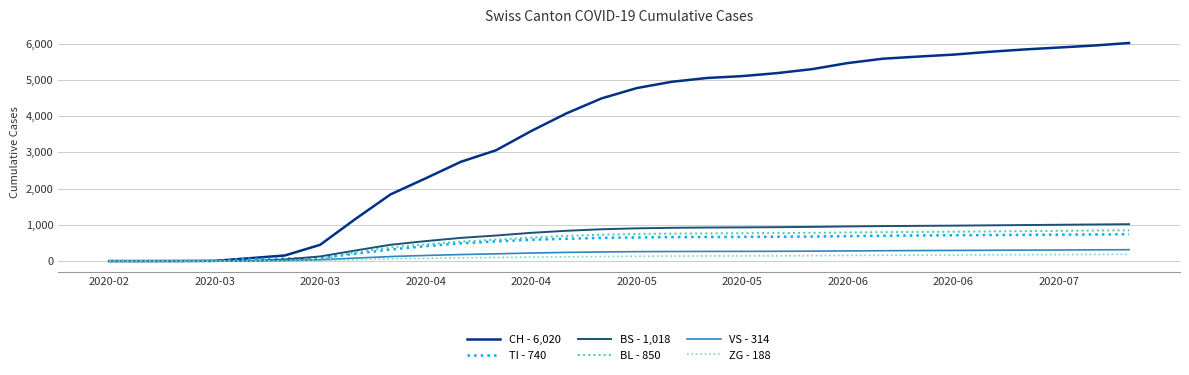

Which series has the largest range (max minus min)?

CH - 6,020